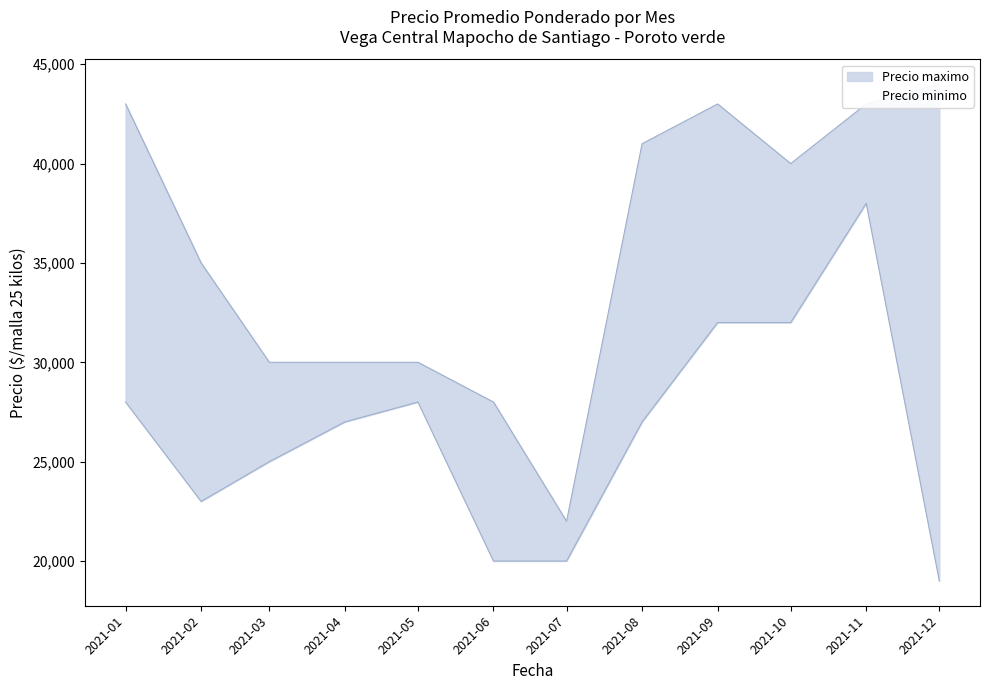

What is the difference between the highest and lowest values at 2021-11?

5000